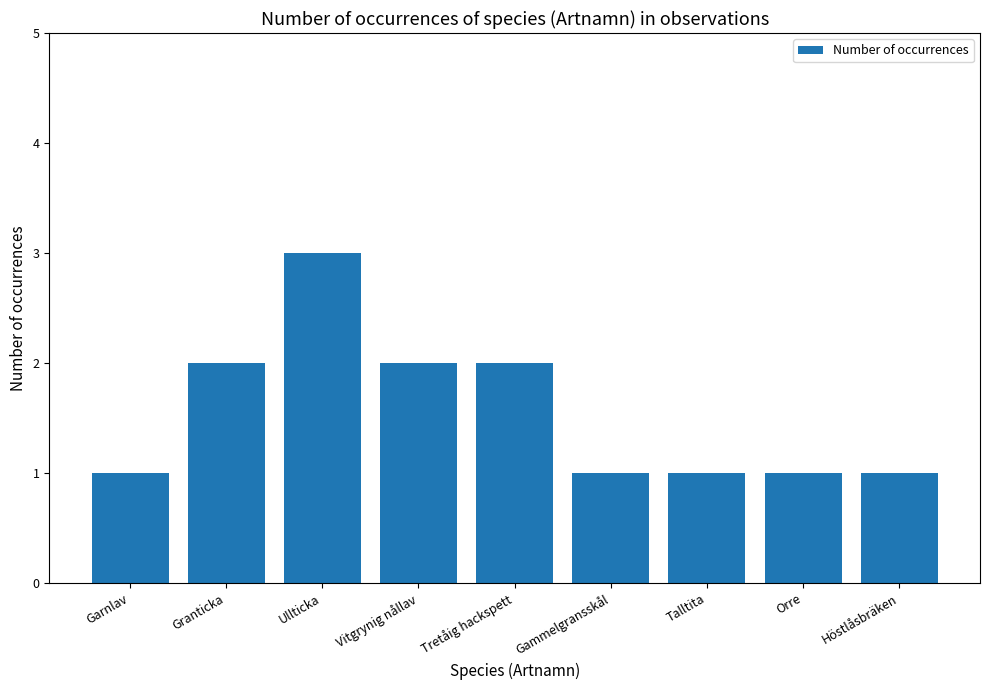

What is the label of the 3rd bar from the left?

Ullticka